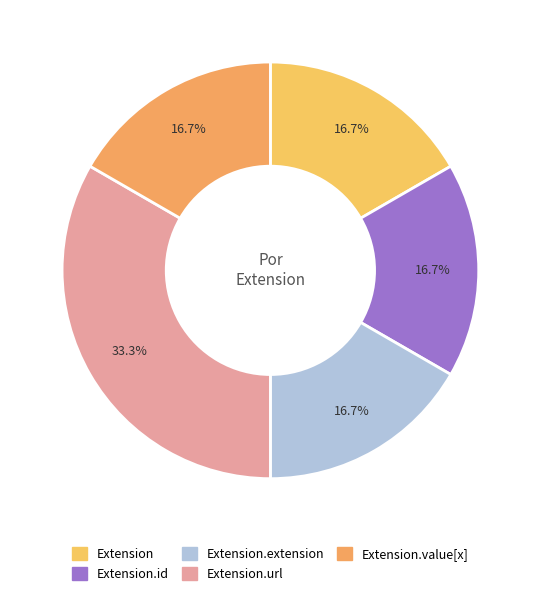

To the nearest percent, what is the average slice percentage?

20%